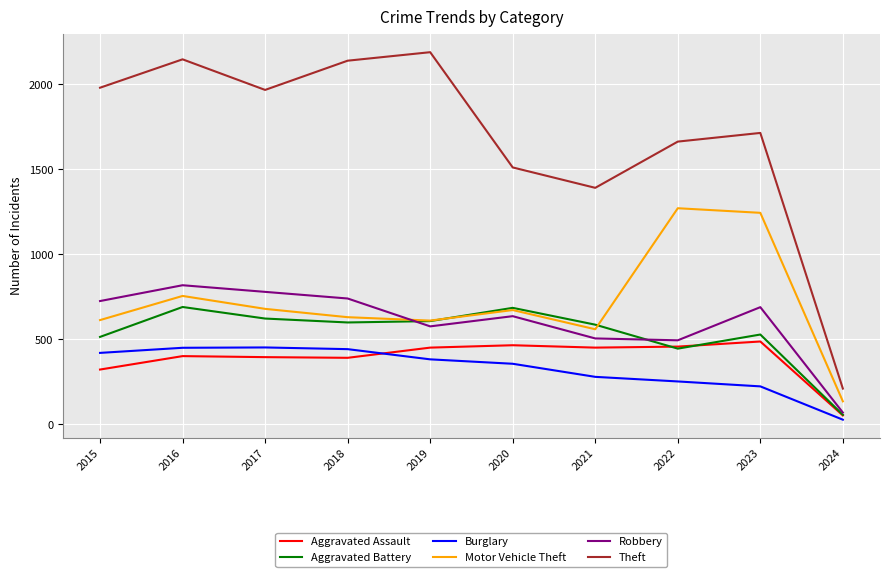

At how many categories does at least one series exceed 1074?

9